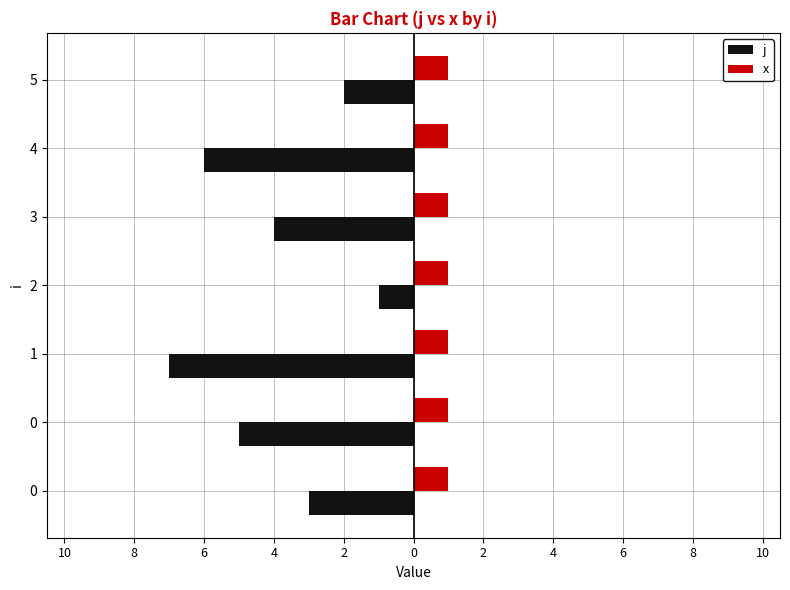

What are all the series names shown in the legend?

j, x